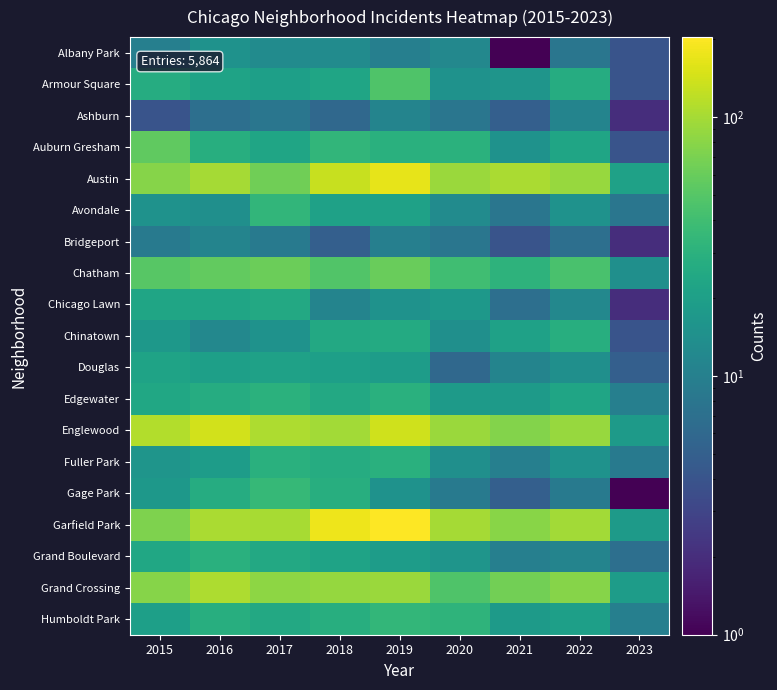

Count the number of data series in this chart.

19